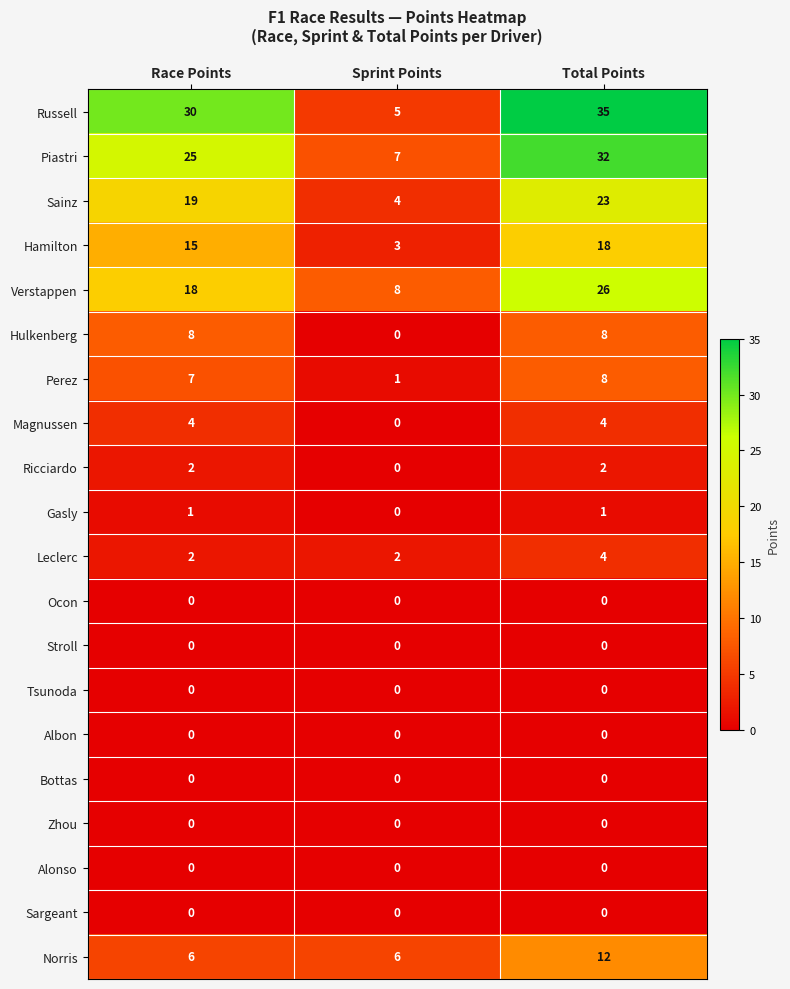

Which series has the largest range (max minus min)?

Russell